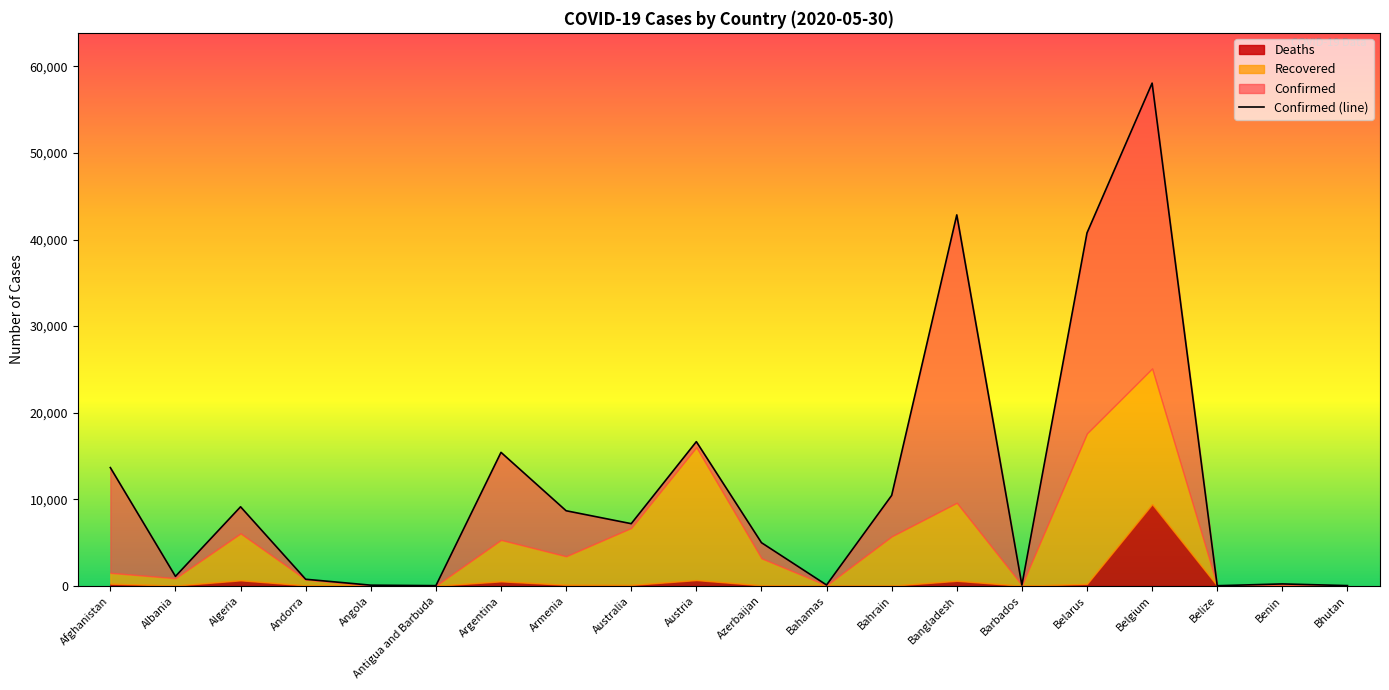

What is the sum of all values?

230270